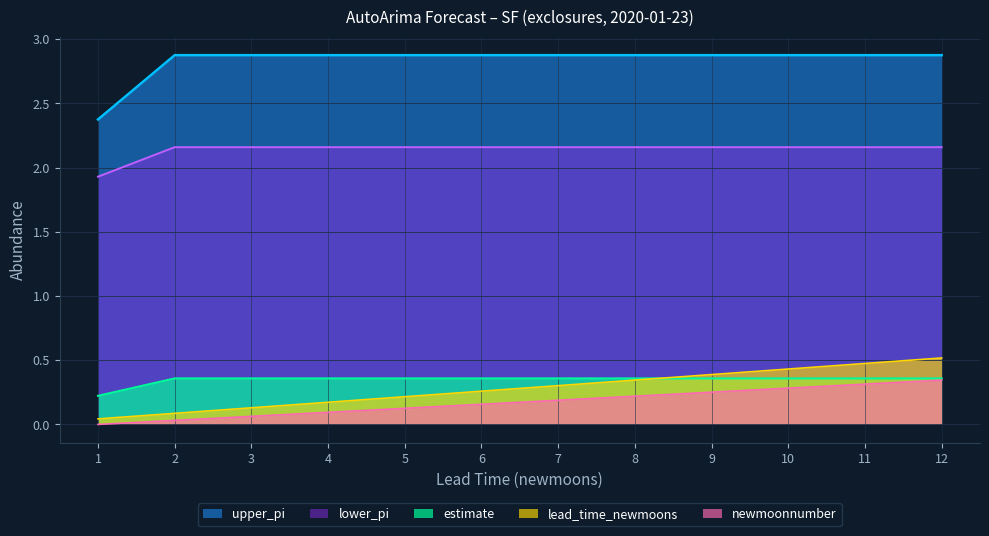

At which category is the sum across all series the highest?

12